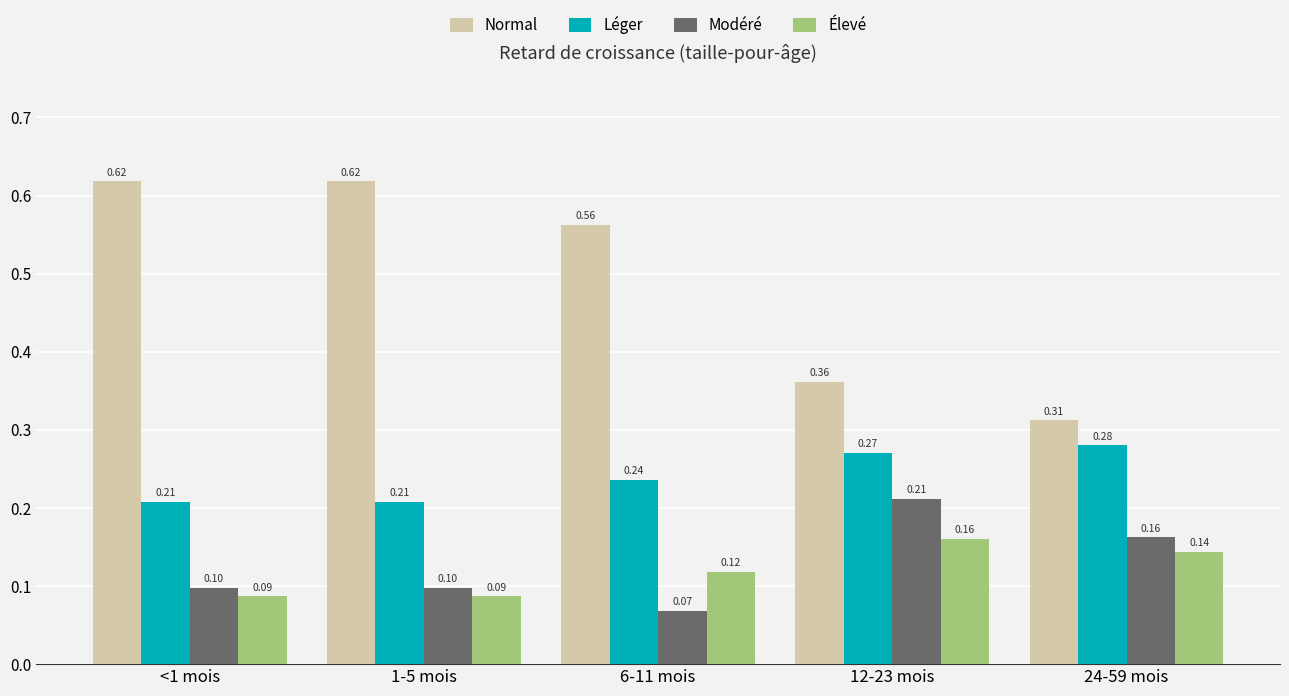

Rank the series at 6-11 mois from highest to lowest value.

Normal, Léger, Élevé, Modéré